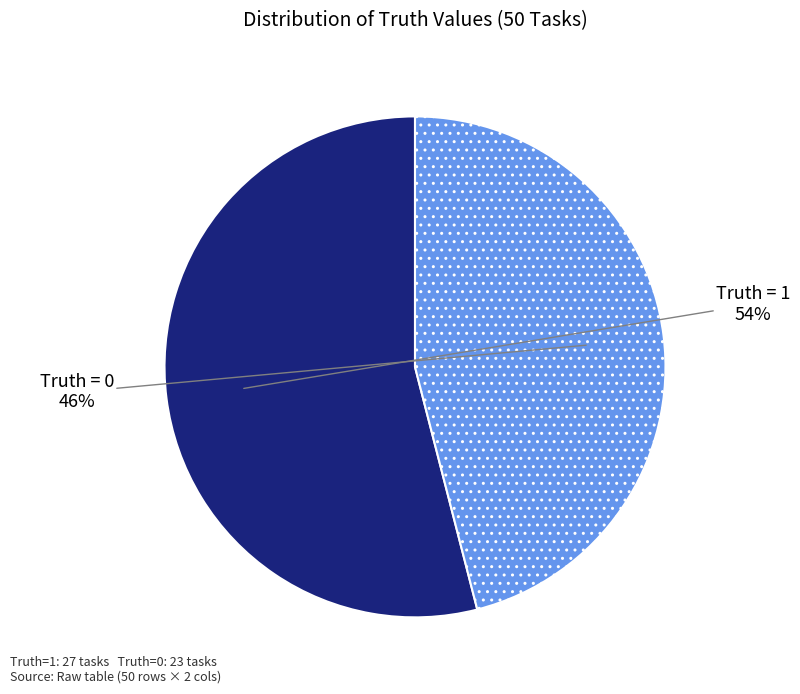

Is there a majority slice in this chart?

Yes